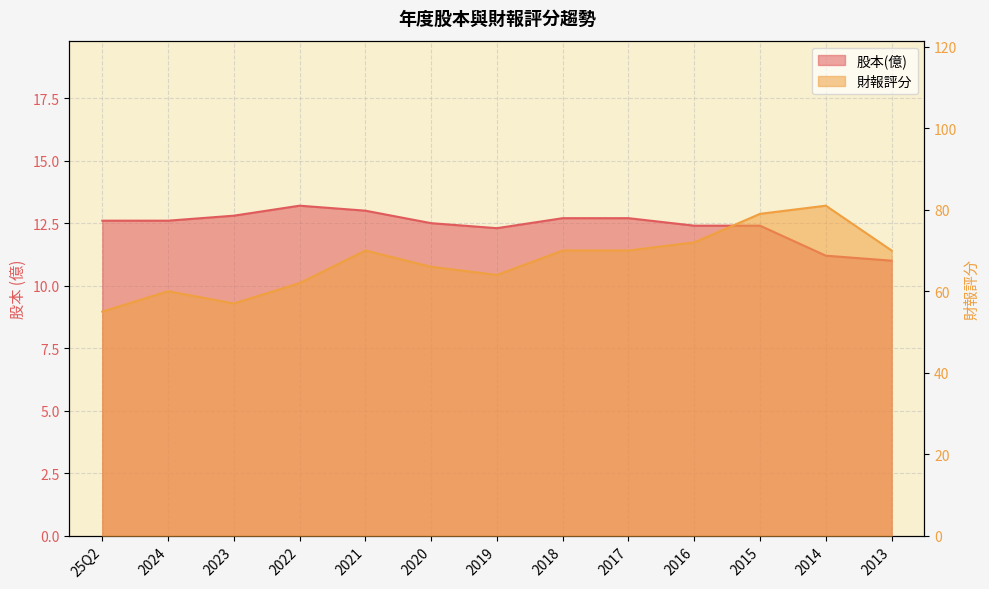

What is the difference between the second highest and minimum values in the 財報評分 series?

24.0